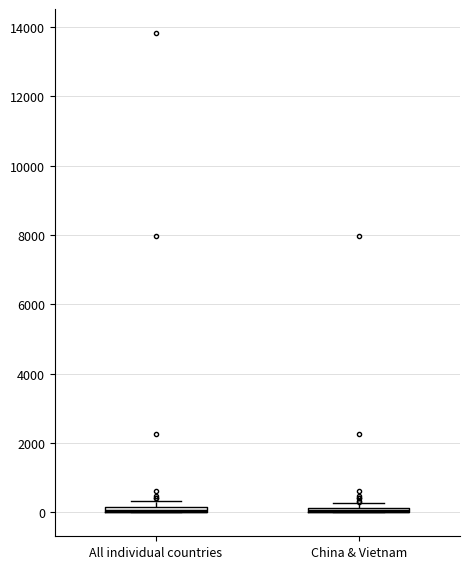

Where is the upper edge of the box for China & Vietnam on the y-axis? The values are not printed on the chart, so give them approximately, as read against the axis.

200